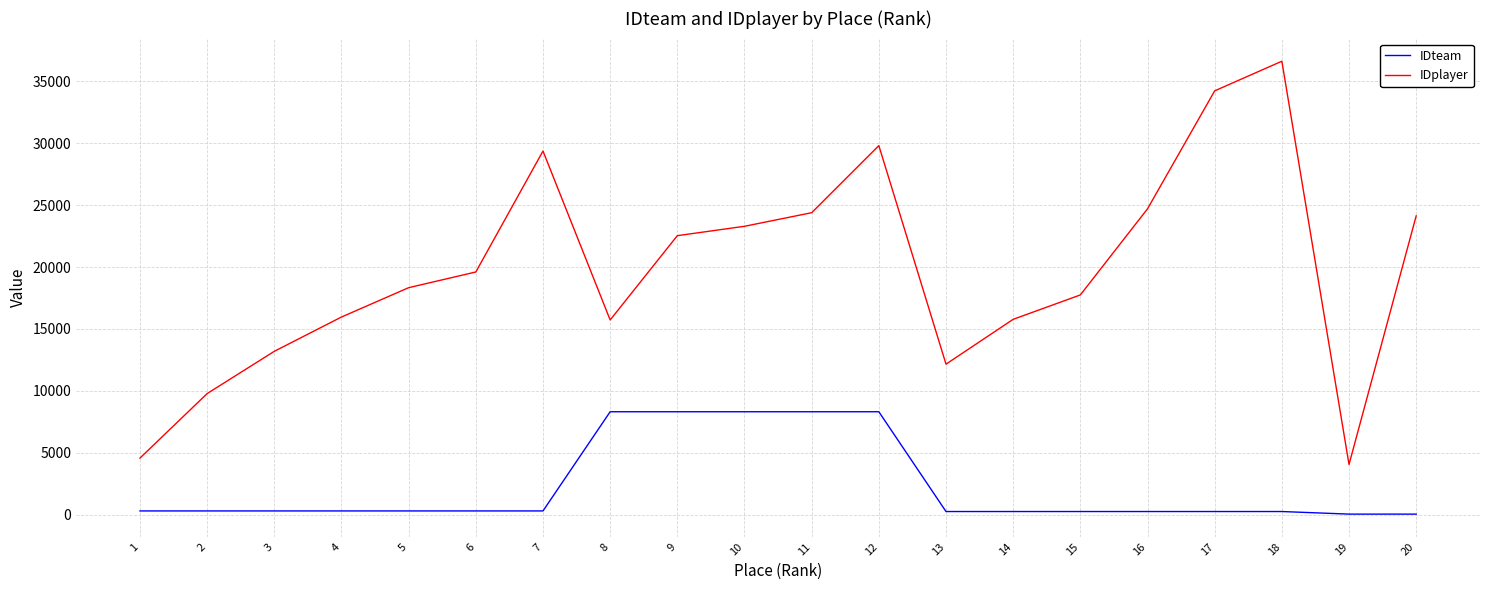

Rank the series by their maximum value, from lowest to highest.

IDteam, IDplayer